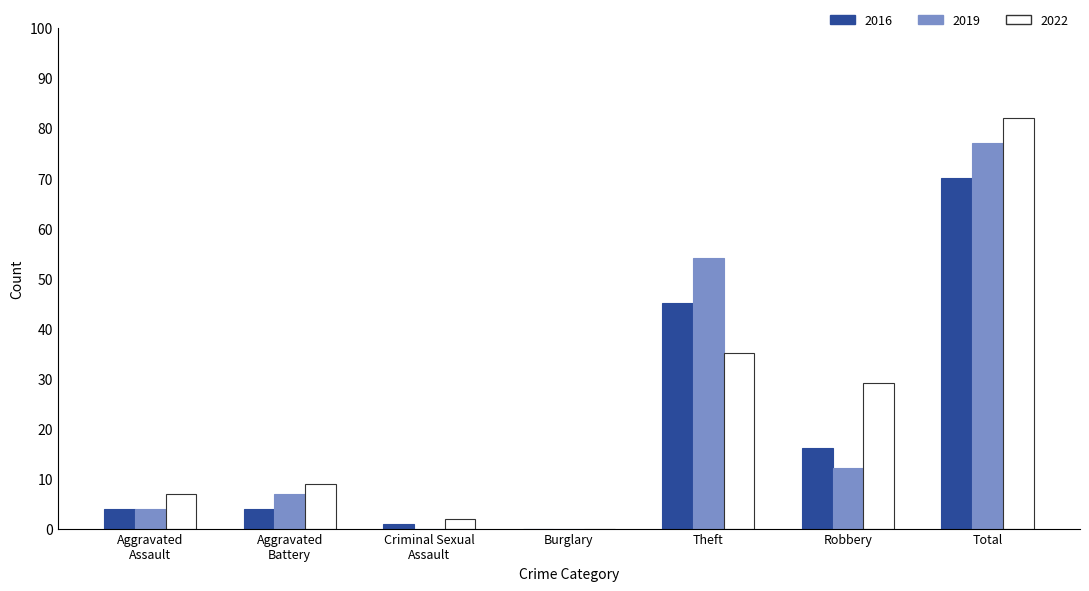

Between Burglary and Total, which series saw the biggest shift?

2022